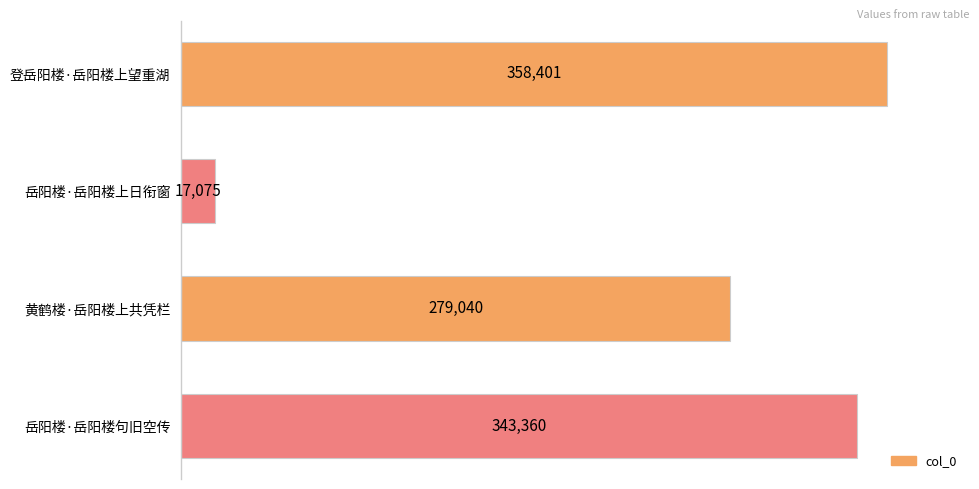

What is the change in value from 登岳阳楼·岳阳楼上望重湖 to 黄鹤楼·岳阳楼上共凭栏?

-79361